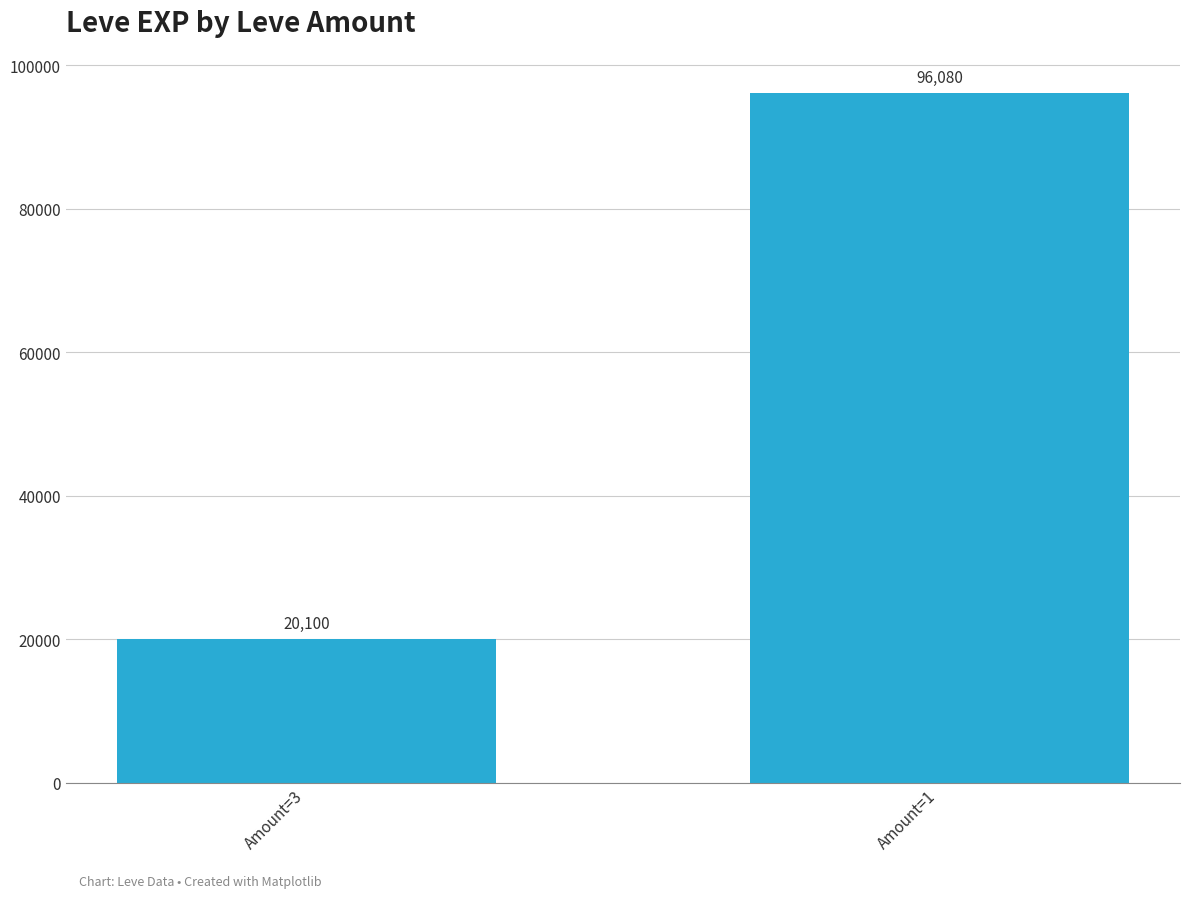

Where is the data nearest to the value 58090?

Amount=3